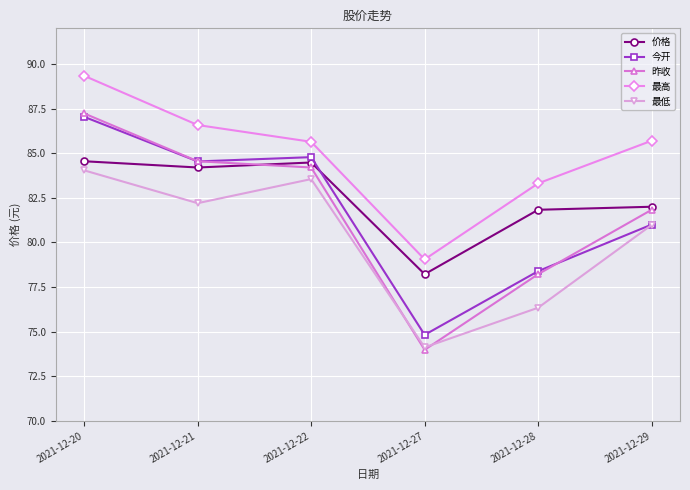

What is the sum of all 昨收 values?

490.0